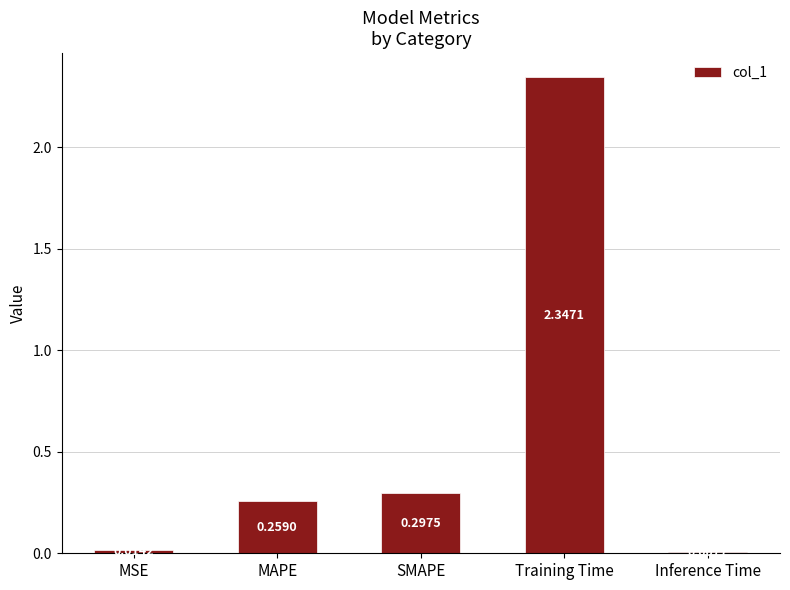

What is the change in value from MAPE to Training Time?

+2.1